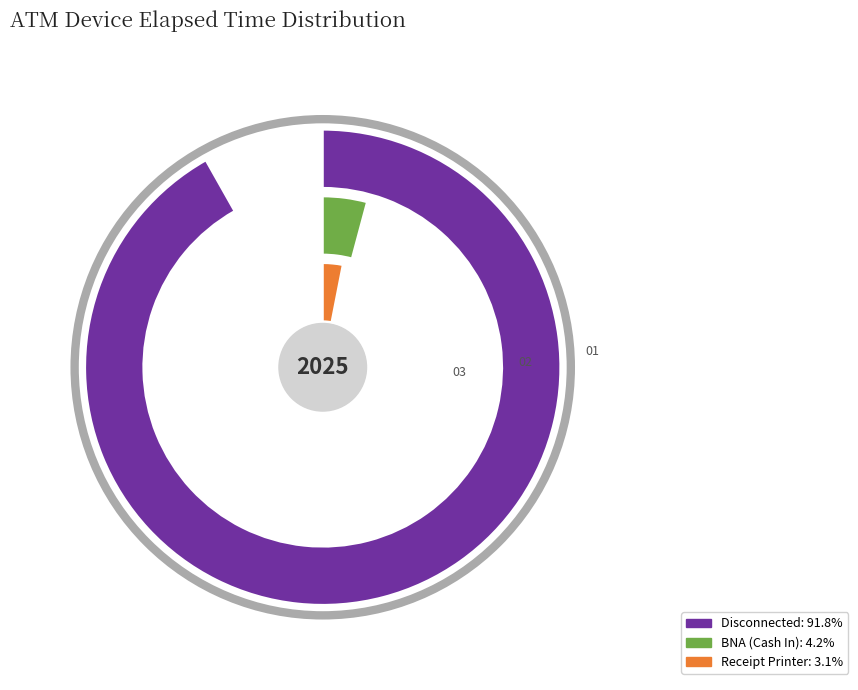

True or false: Receipt Printer accounts for 3% of the total.

True